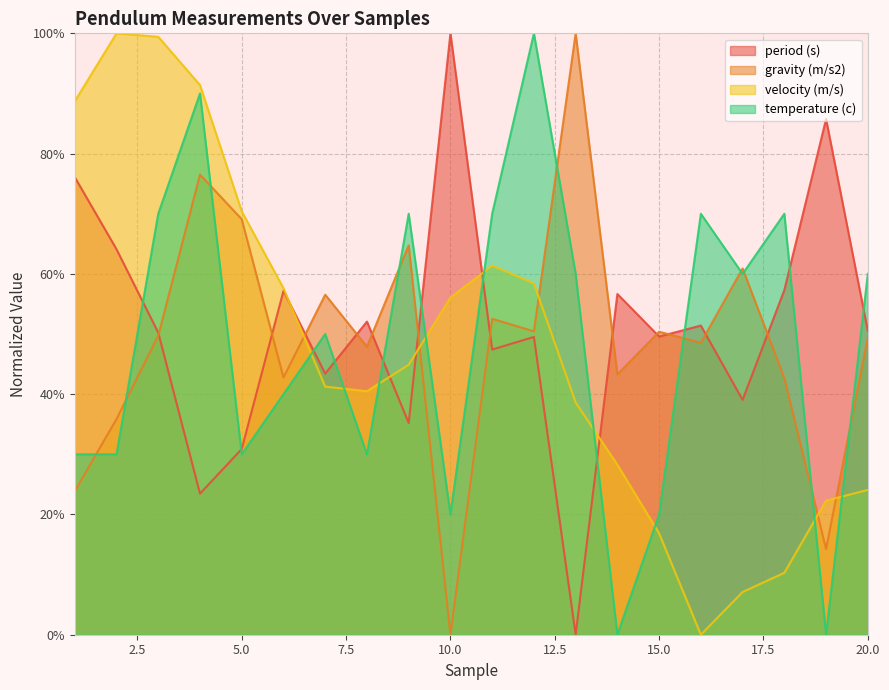

At which label does period (s) reach its peak?

10.0